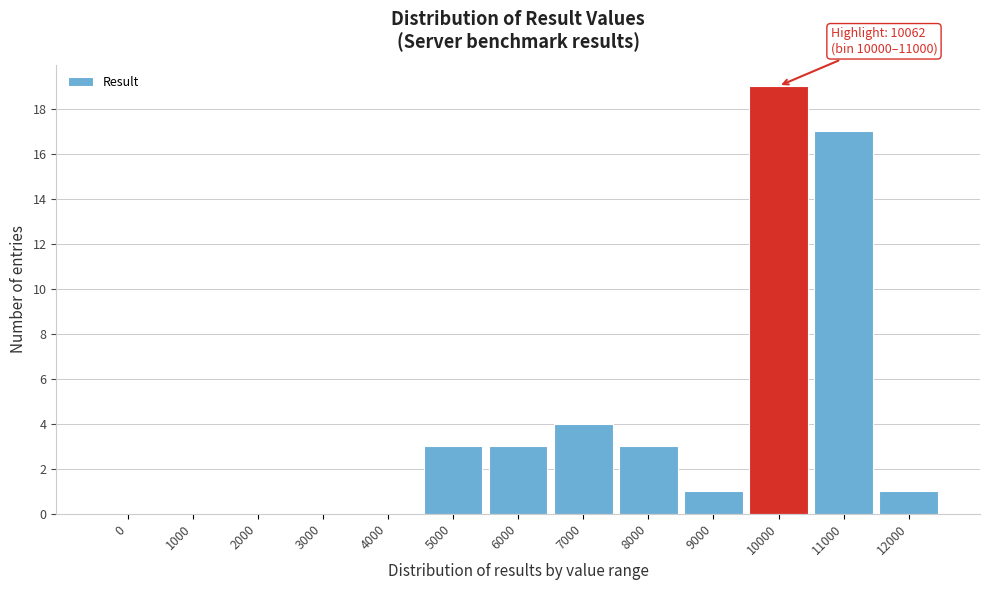

Reading right to left, transcribe all the data shown in this chart.

12000=1	11000=17	10000=19	9000=1	8000=3	7000=4	6000=3	5000=3	4000=0	3000=0	2000=0	1000=0	0=0